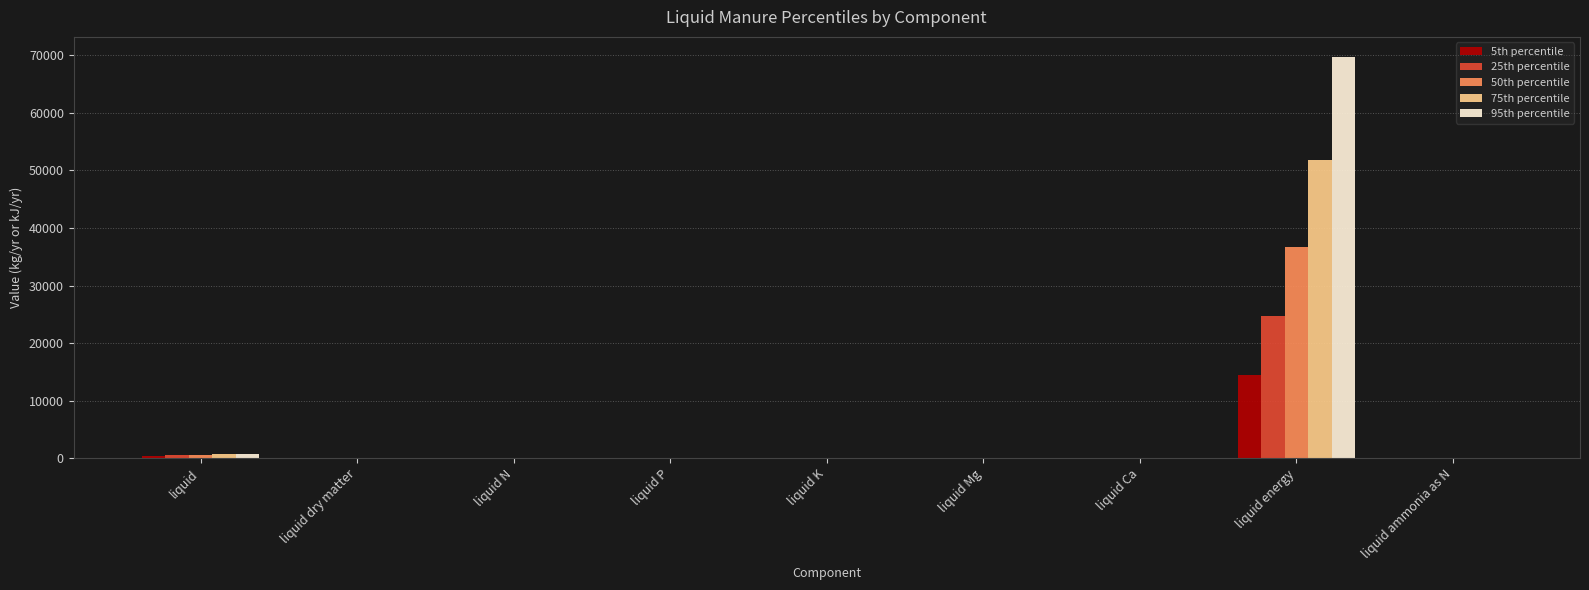

What is the sum of the 25th percentile values at liquid energy and liquid dry matter?

24742.8